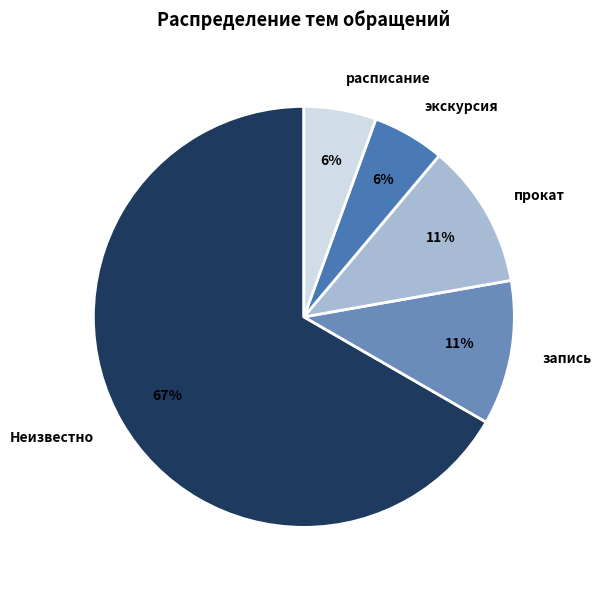

To the nearest percent, what percentage of the pie is запись?

11%